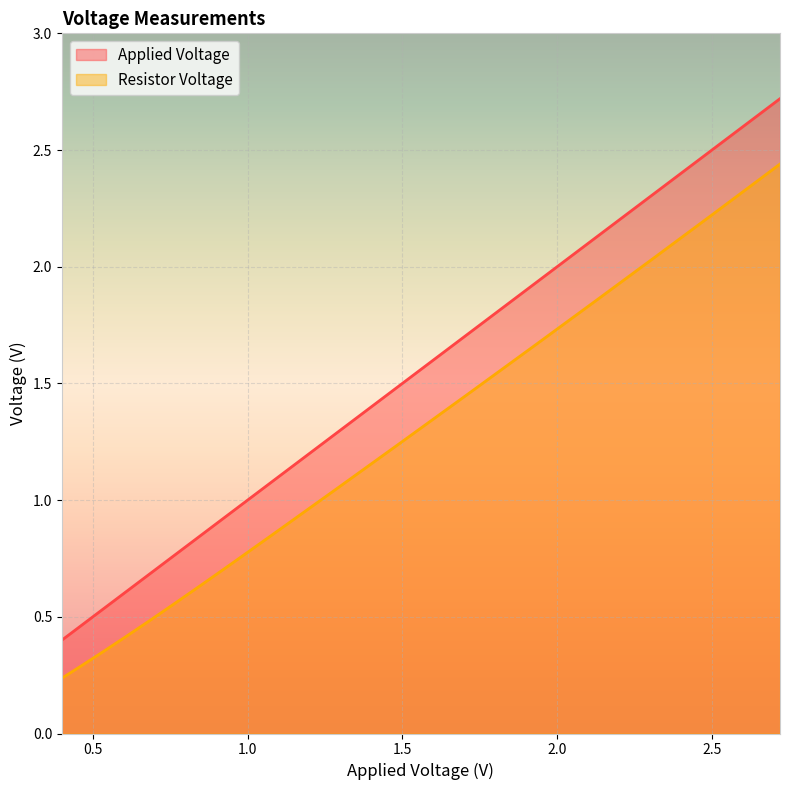

Rank the series by their average value, from highest to lowest.

Applied Voltage, Resistor Voltage